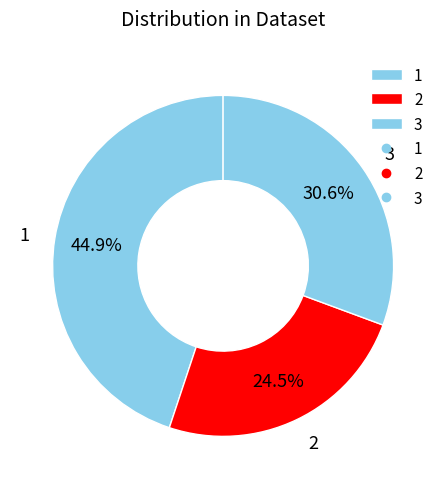

What is the ratio of the value at 1 to the value at 3?

1.5